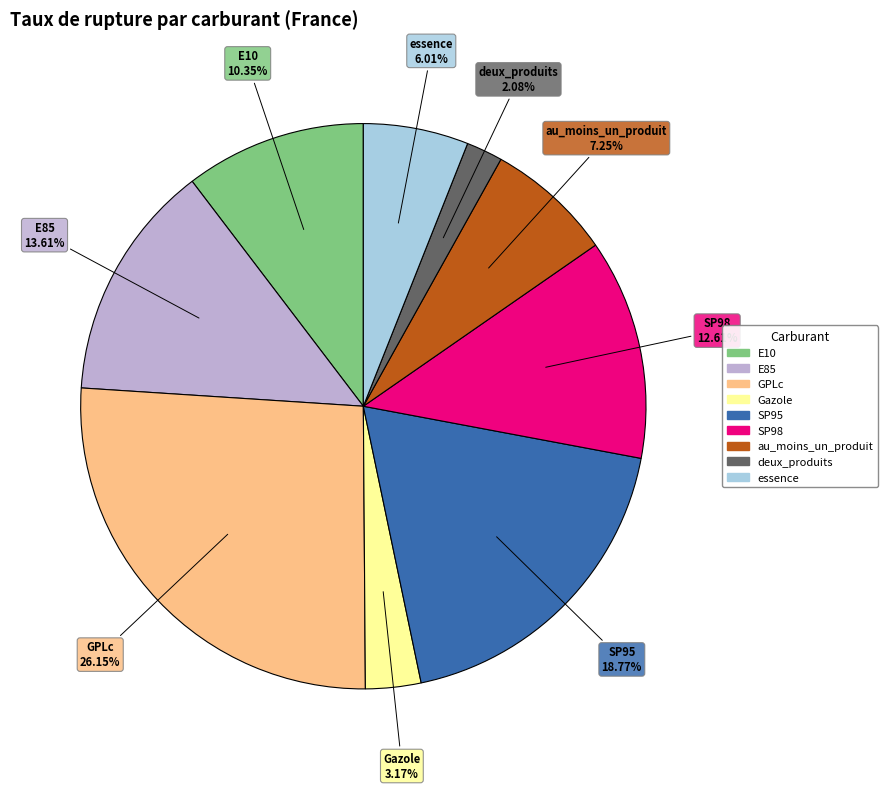

Does any single category account for the majority?

No